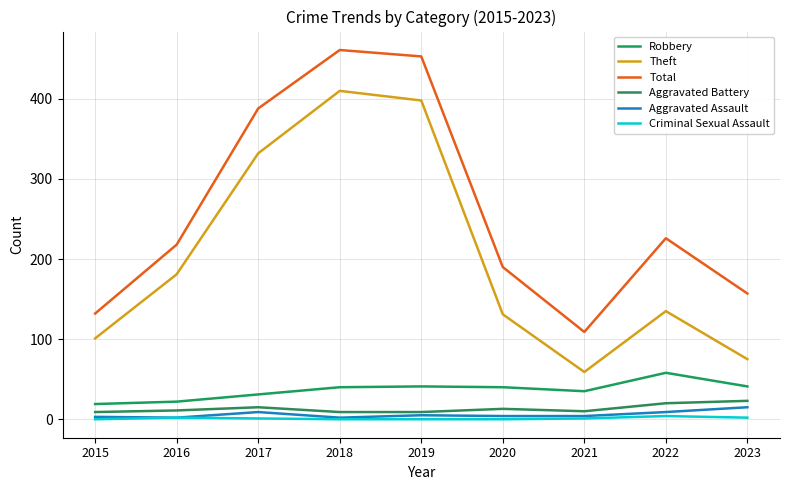

At which label is Total closest to 285?

2022